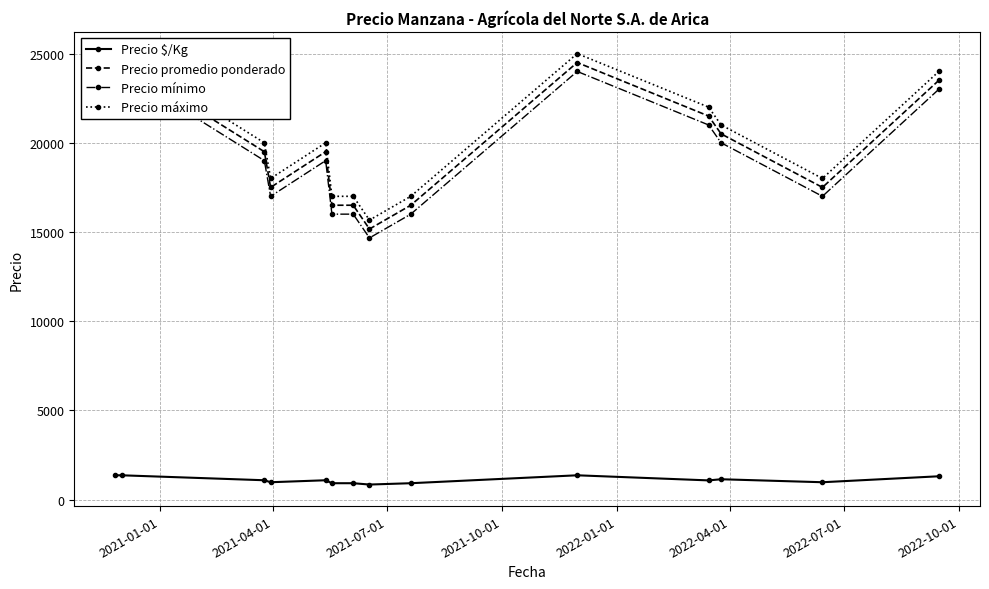

What is the value of the Precio $/Kg point at the 3rd from the left?

1083.0